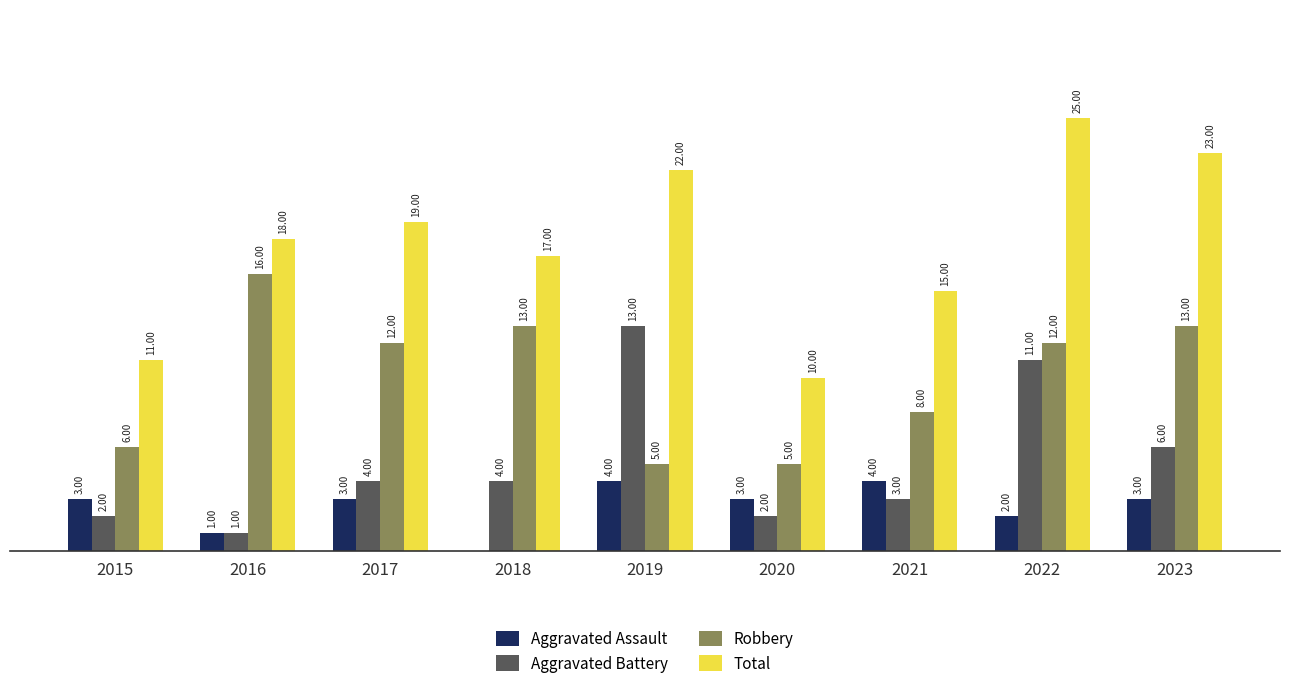

Between 2015 and 2016, which series saw the biggest shift?

Robbery